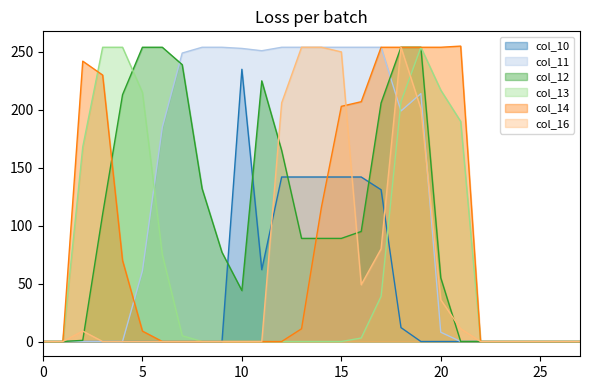

What is the difference between the maximum and minimum values in the col_10 series?

235